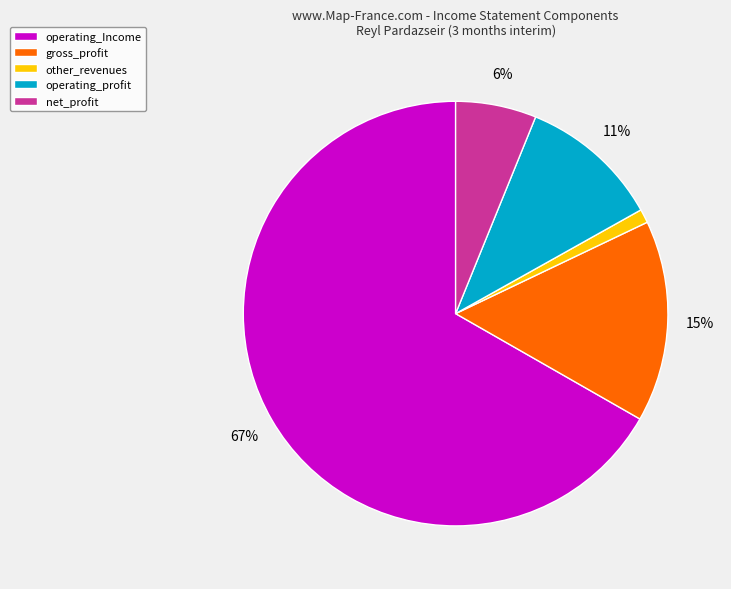

To the nearest percent, what is the difference between the largest and smallest slice percentages?

66%